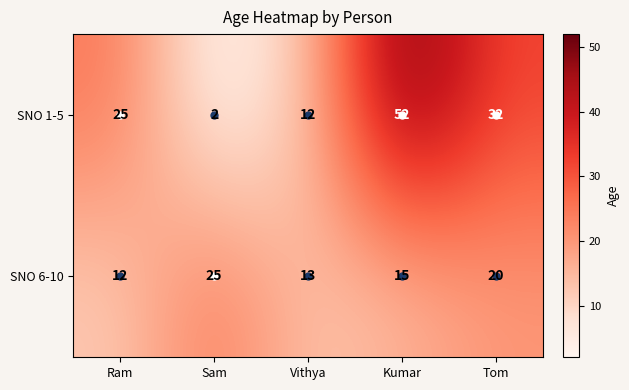

Where is SNO 6-10 nearest to the value 18?

Tom